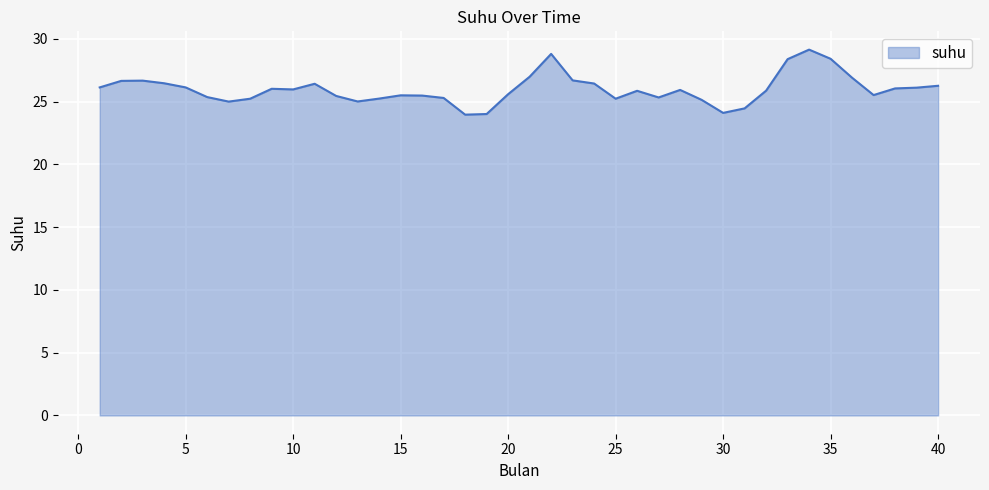

What is the difference between the maximum and minimum values?

5.2